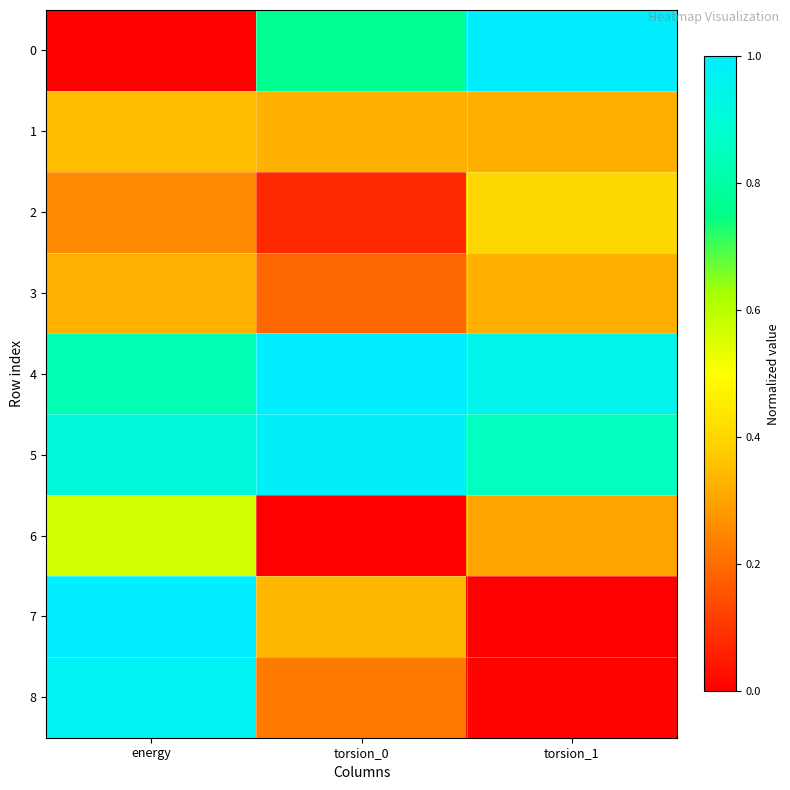

Reading left to right, extract all data points from this chart.

0: energy=0.0	torsion_0=0.8	torsion_1=1.0
1: energy=0.3	torsion_0=0.3	torsion_1=0.3
2: energy=0.3	torsion_0=0.1	torsion_1=0.4
3: energy=0.3	torsion_0=0.2	torsion_1=0.3
4: energy=0.8	torsion_0=1.0	torsion_1=1.0
5: energy=0.9	torsion_0=1.0	torsion_1=0.9
6: energy=0.6	torsion_0=0.0	torsion_1=0.3
7: energy=1.0	torsion_0=0.3	torsion_1=0.0
8: energy=1.0	torsion_0=0.2	torsion_1=0.0